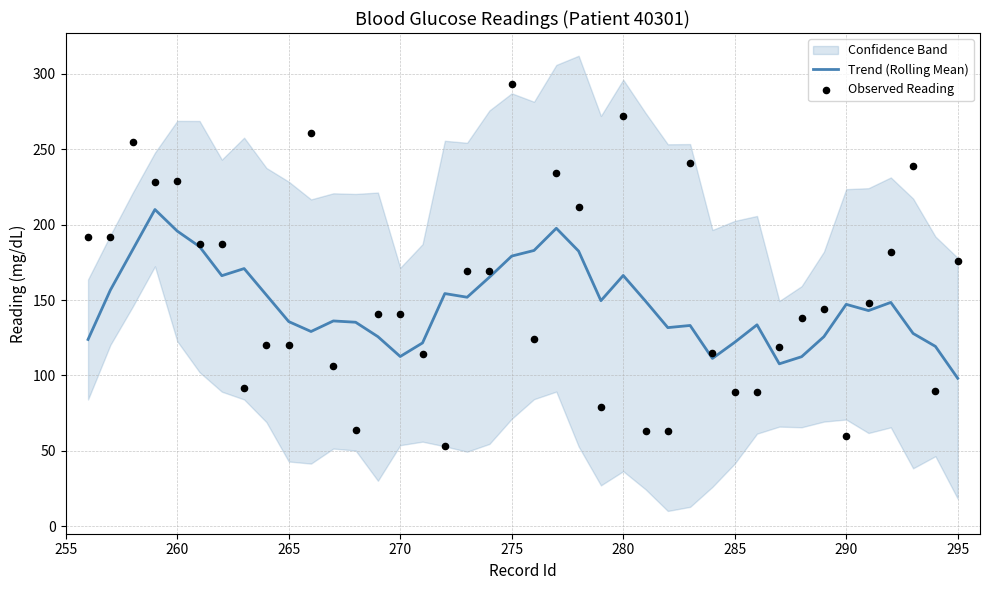

Which series contains the lowest Y value?

Observed Reading